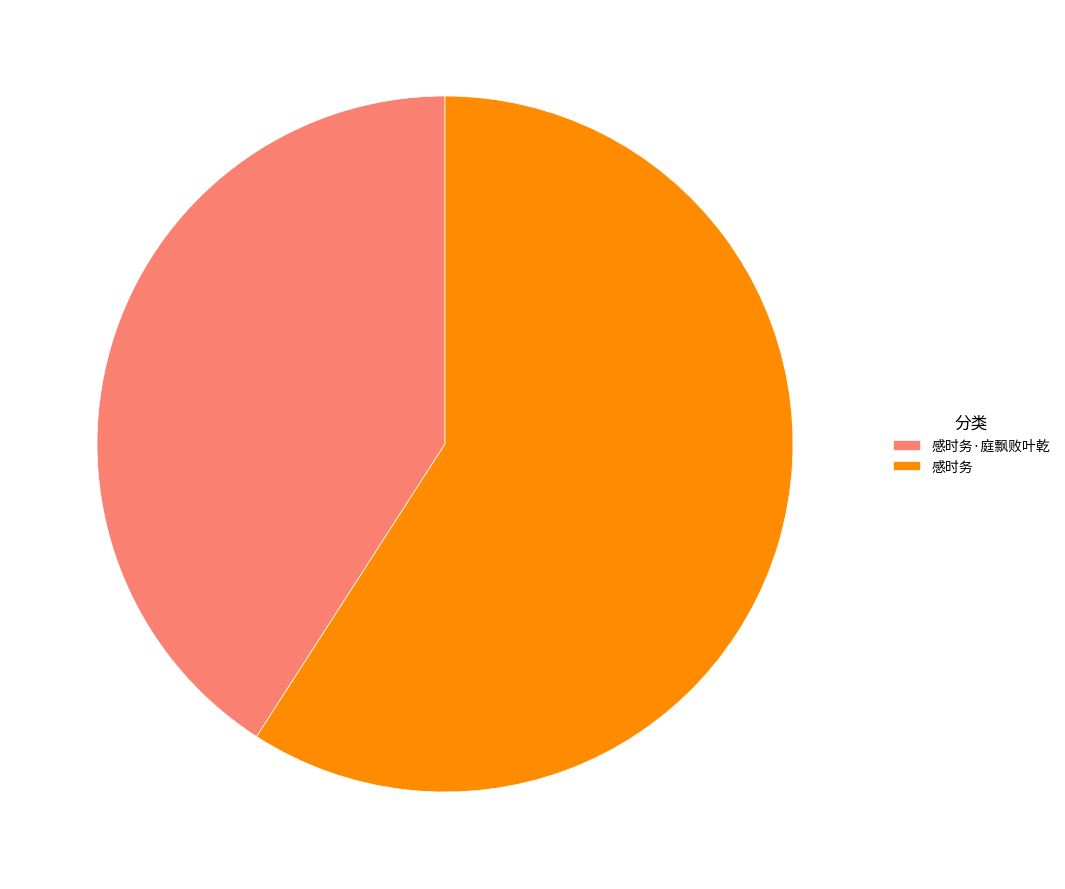

Rank the categories by value from lowest to highest.

感时务·庭飘败叶乾, 感时务